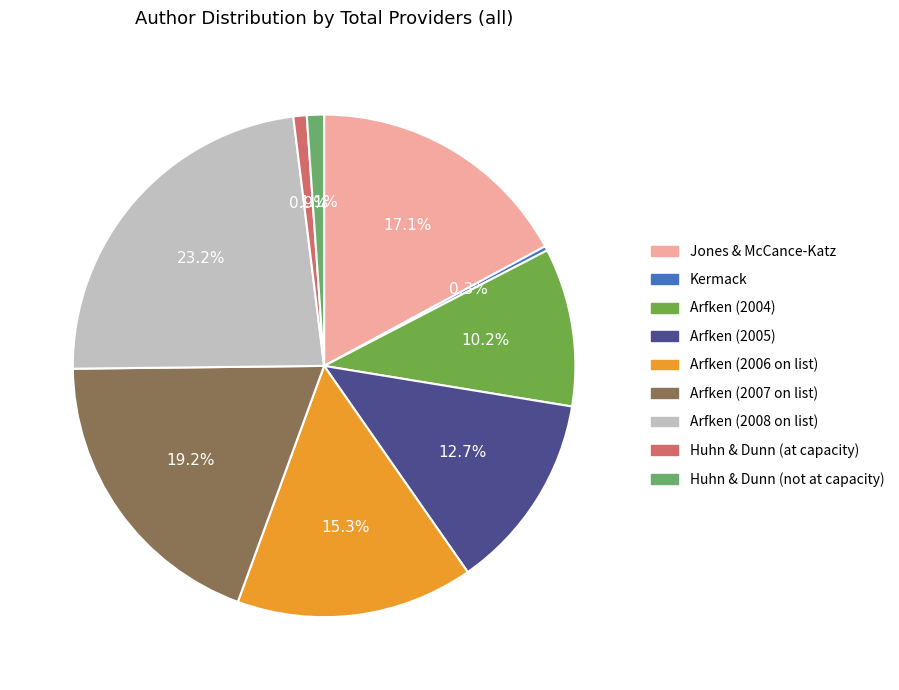

Rank the categories by value from lowest to highest.

Kermack, Huhn & Dunn (at capacity), Huhn & Dunn (not at capacity), Arfken (2004), Arfken (2005), Arfken (2006 on list), Jones & McCance-Katz, Arfken (2007 on list), Arfken (2008 on list)